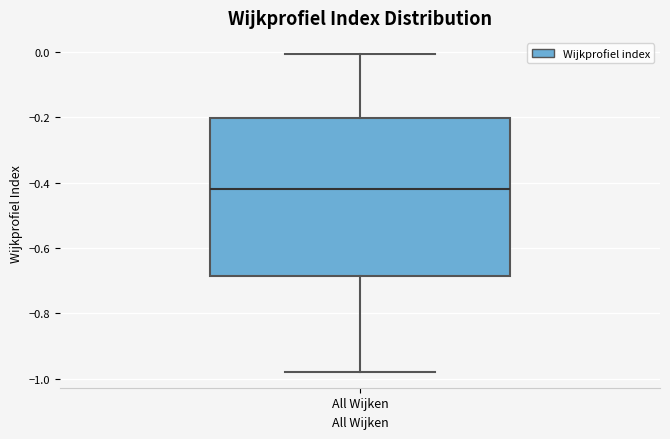

Read this box plot against the y-axis: the position of the median line, the range covered by the box, and the ends of both whiskers. The values are not printed on the chart, so give them approximately, as read against the axis.

median -0.42, box -0.68 to -0.20, whiskers -0.98 to 0.00